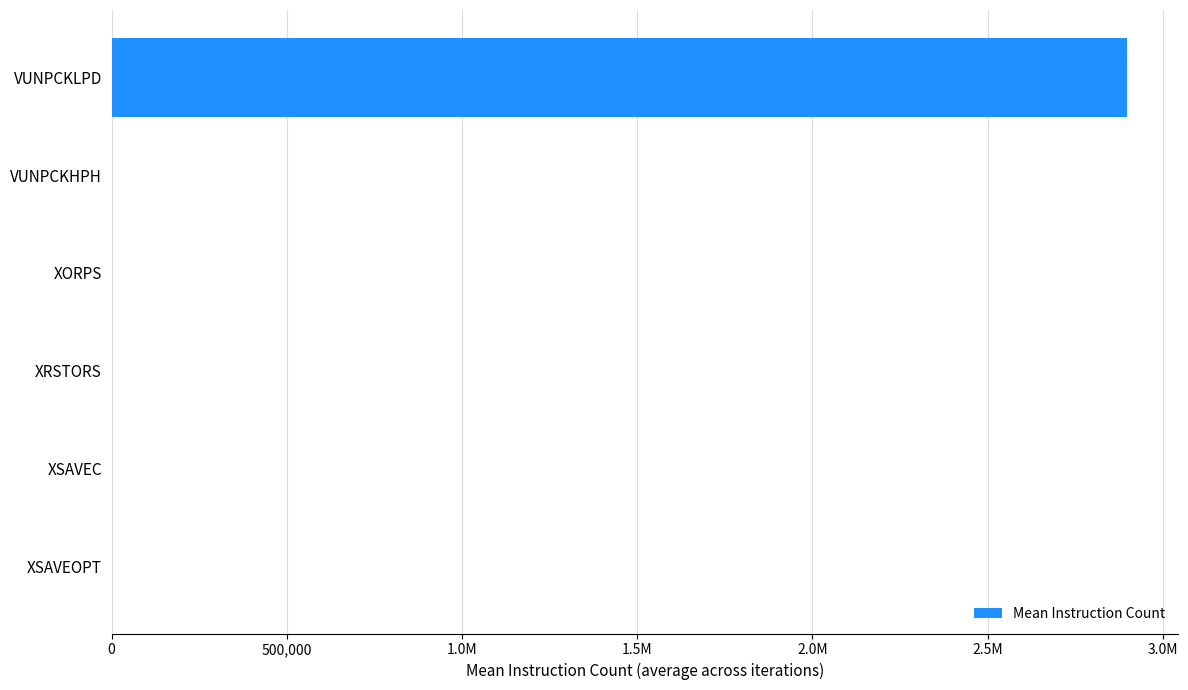

What is the average value?

483012.9